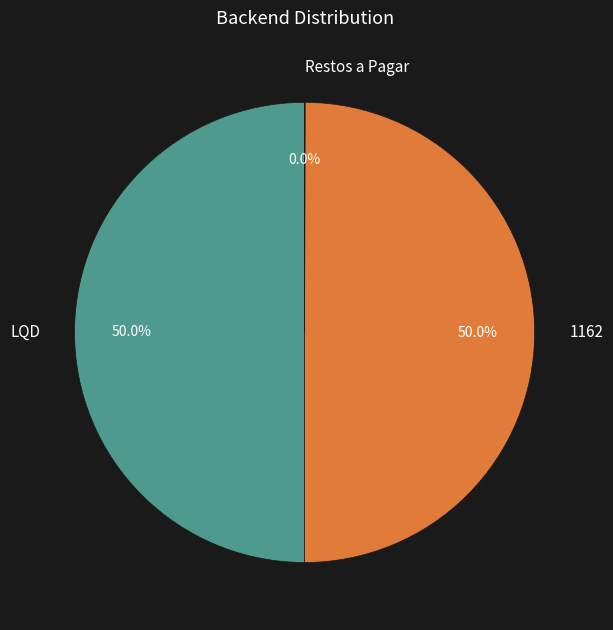

To the nearest percent, what portion does LQD represent?

50%